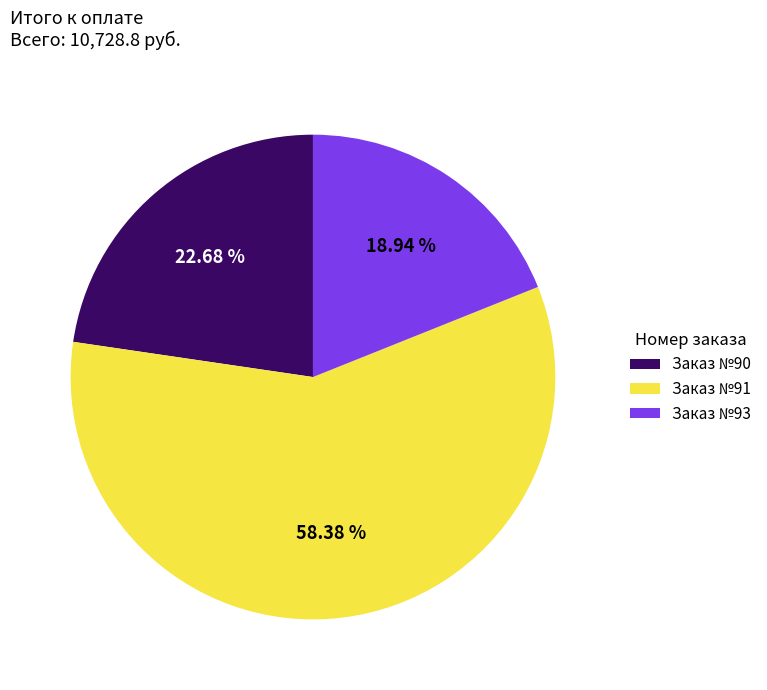

Which category accounts for the majority?

Заказ №91